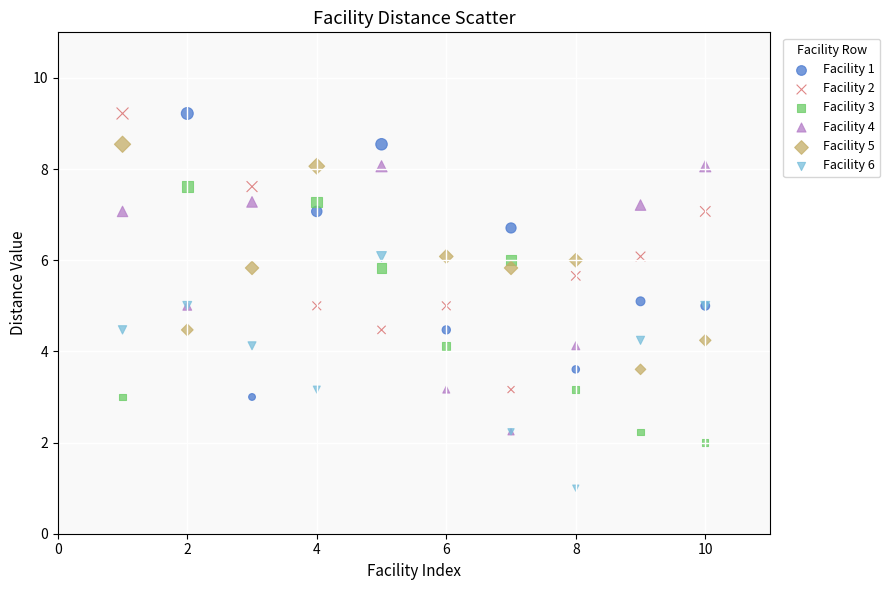

What are all the series names shown in the legend?

Facility 1, Facility 2, Facility 3, Facility 4, Facility 5, Facility 6